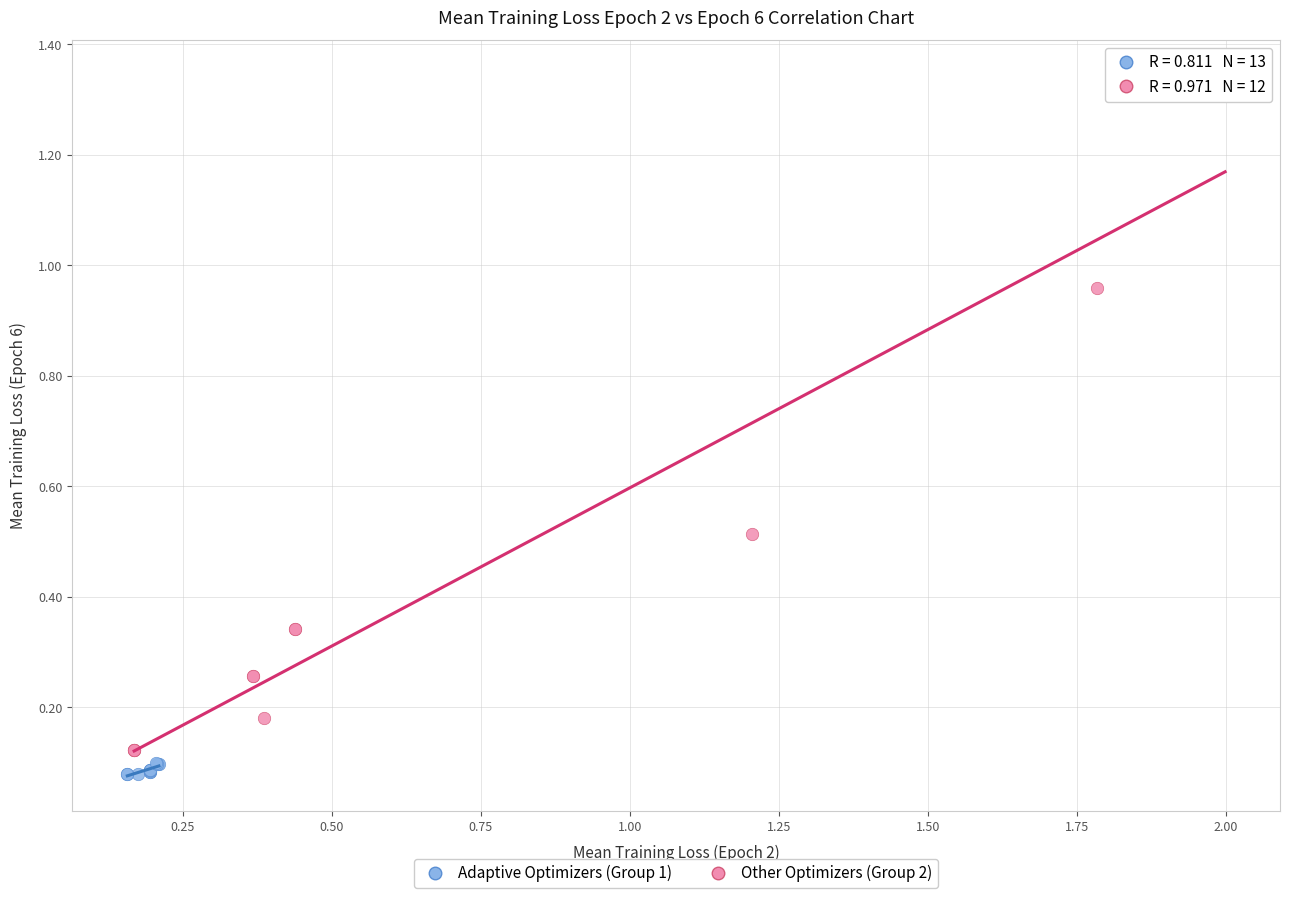

Which series reaches the minimum Y coordinate?

Adaptive Optimizers (Group 1)